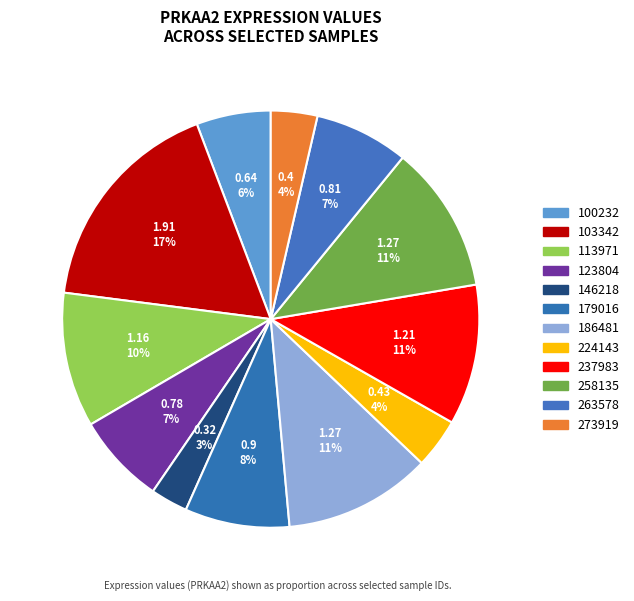

Is the sum of 258135 and 123804 greater than half?

No